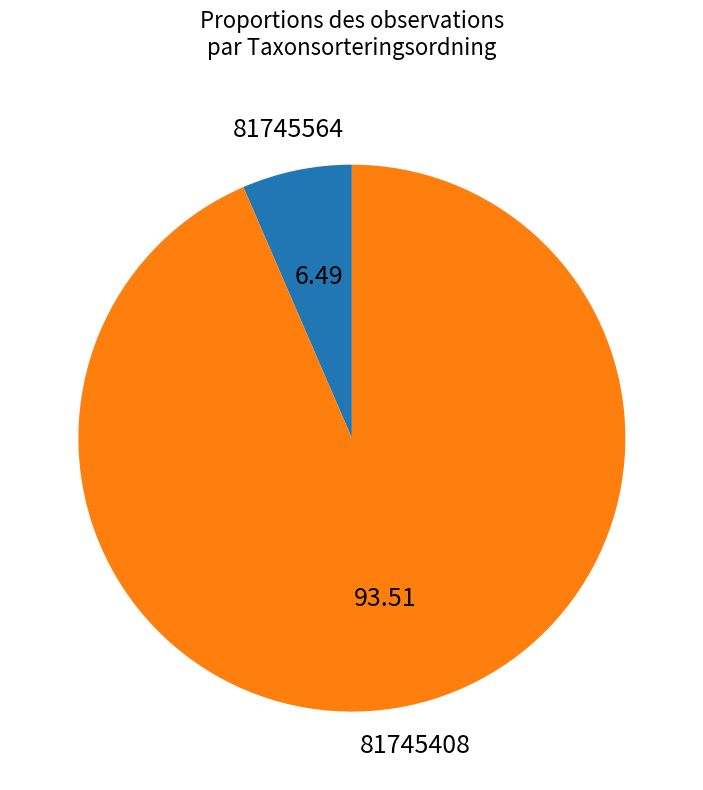

What is the ratio of the value at 81745408 to the value at 81745564?

14.4